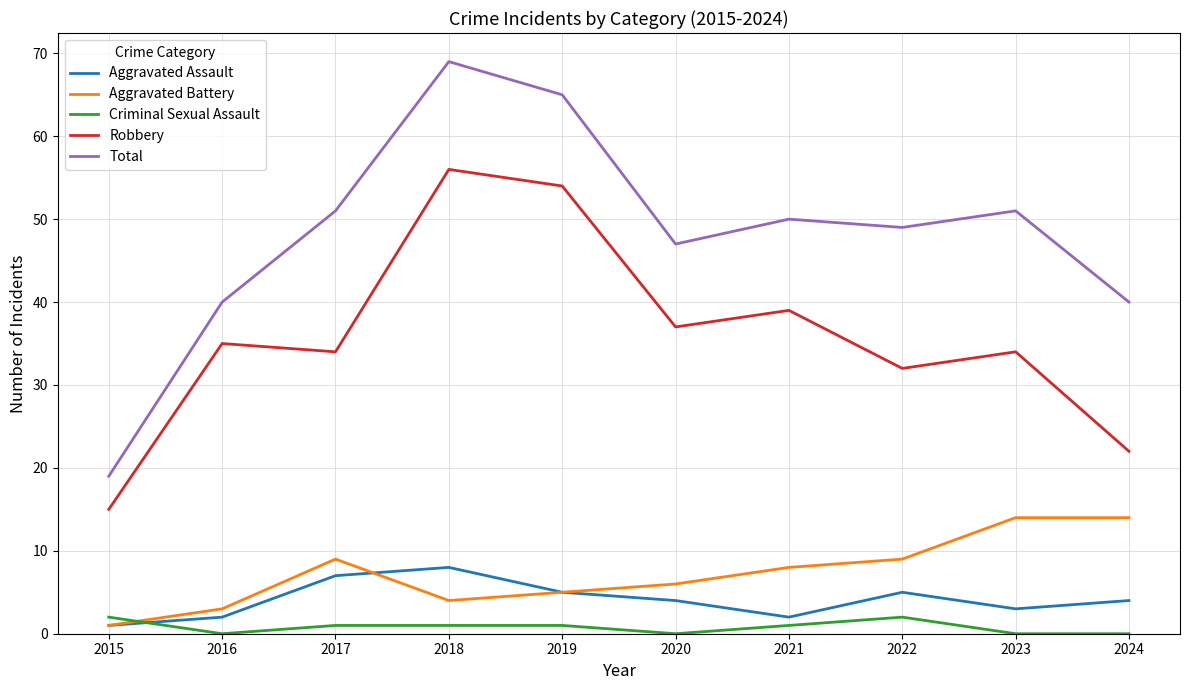

What is the average value of the Criminal Sexual Assault series?

1